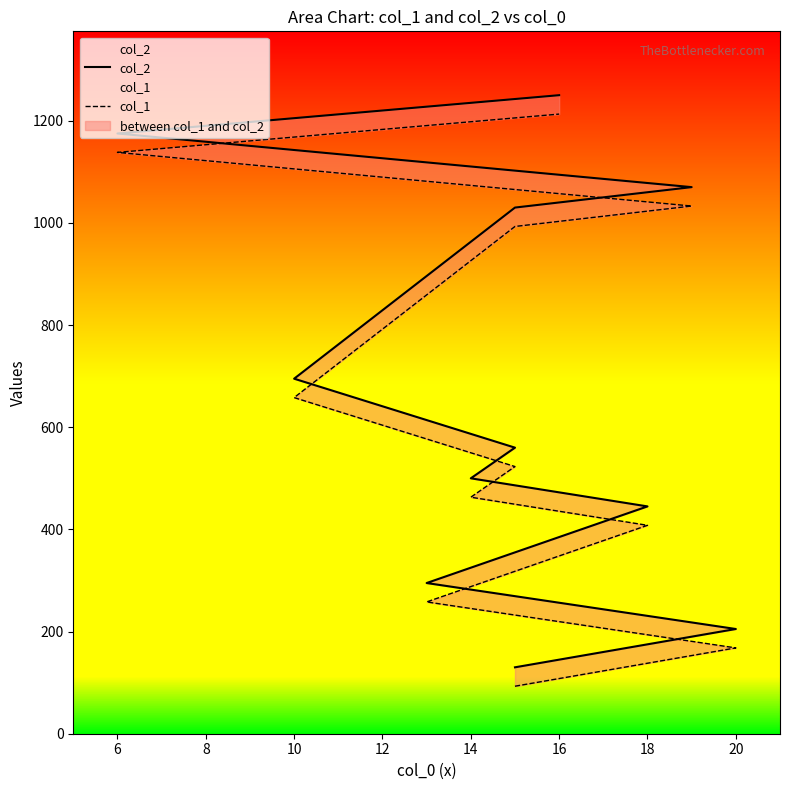

Reading left to right, extract all data points from this chart.

col_2: 130	205	295	445	500	560	695	1030	1070	1175	1250
col_1: 93	168	258	408	463	523	658	993	1033	1138	1213